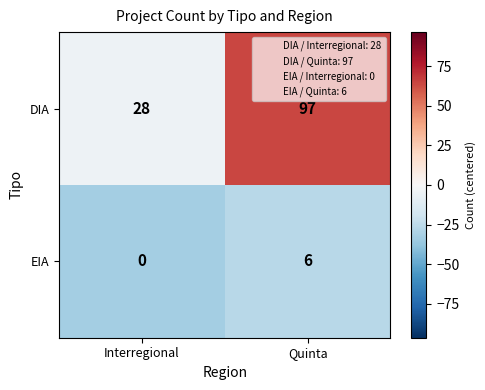

What is the difference between the EIA values at Interregional and Quinta?

6